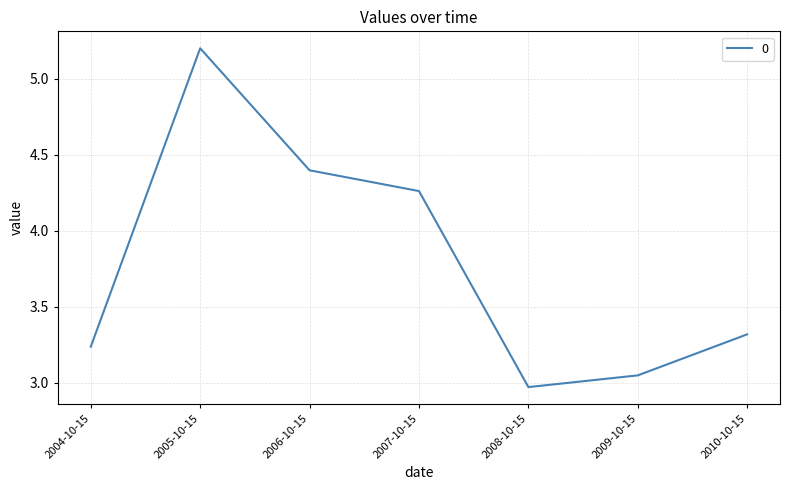

What is the sum of the values at 2005-10-15 and 2006-10-15?

9.6